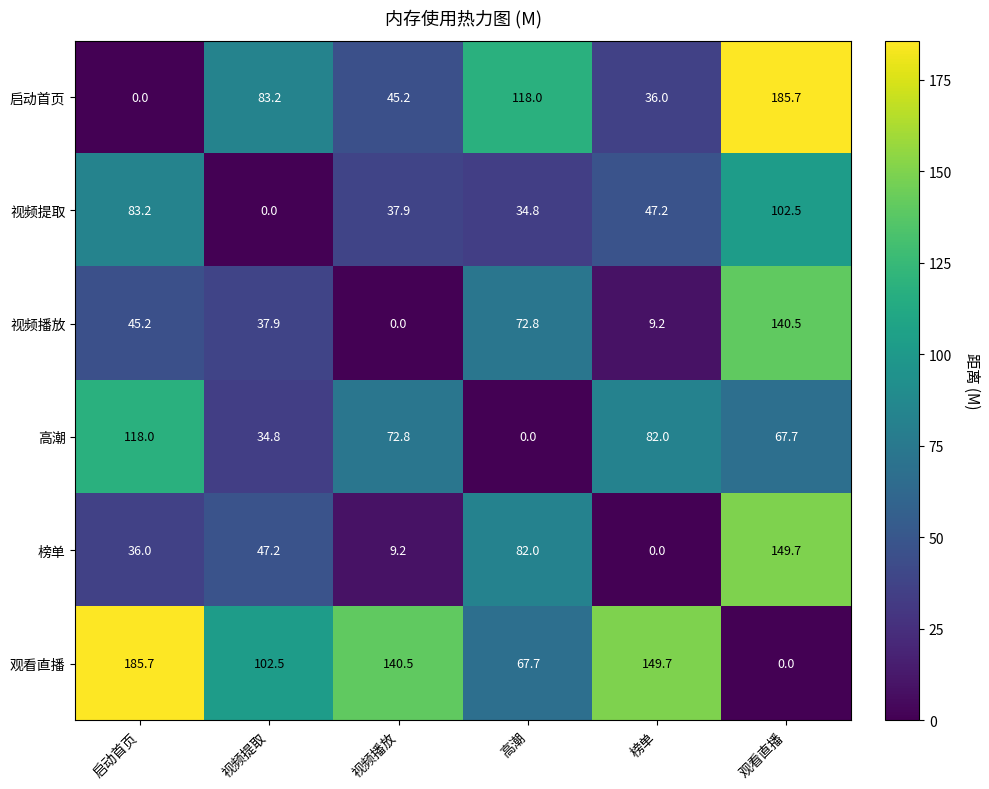

What is the difference between the 榜单 values at 启动首页 and 榜单?

36.0